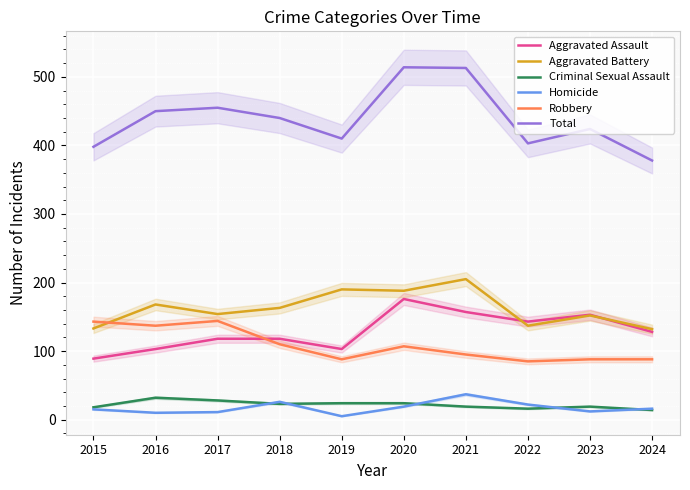

At how many categories does at least one series exceed 208?

10